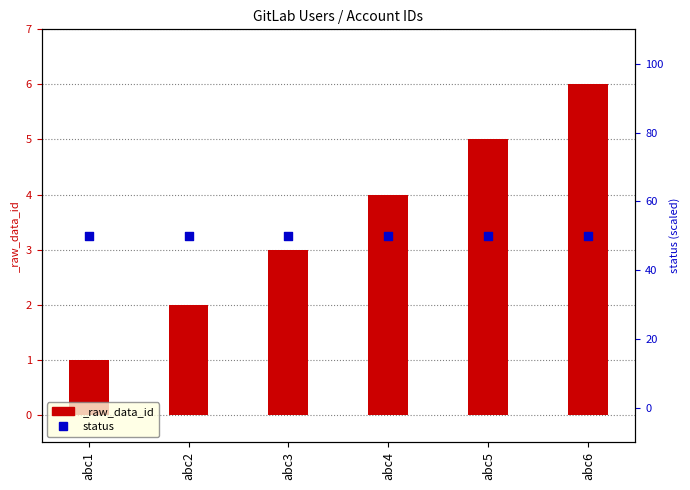

Approximately how many times larger is the value at abc1 compared to abc5?

0.2